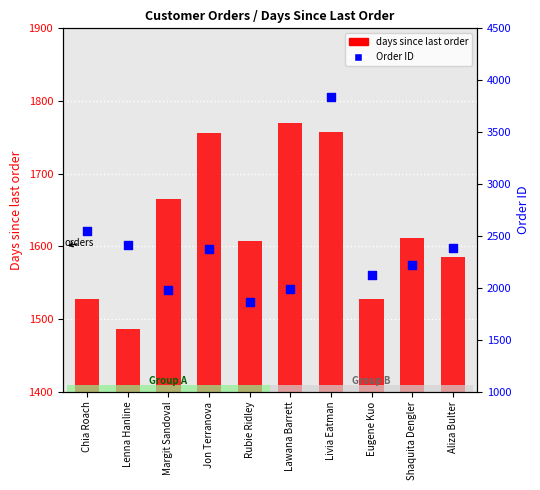

At which category is the sum across all series the highest?

Livia Eatman